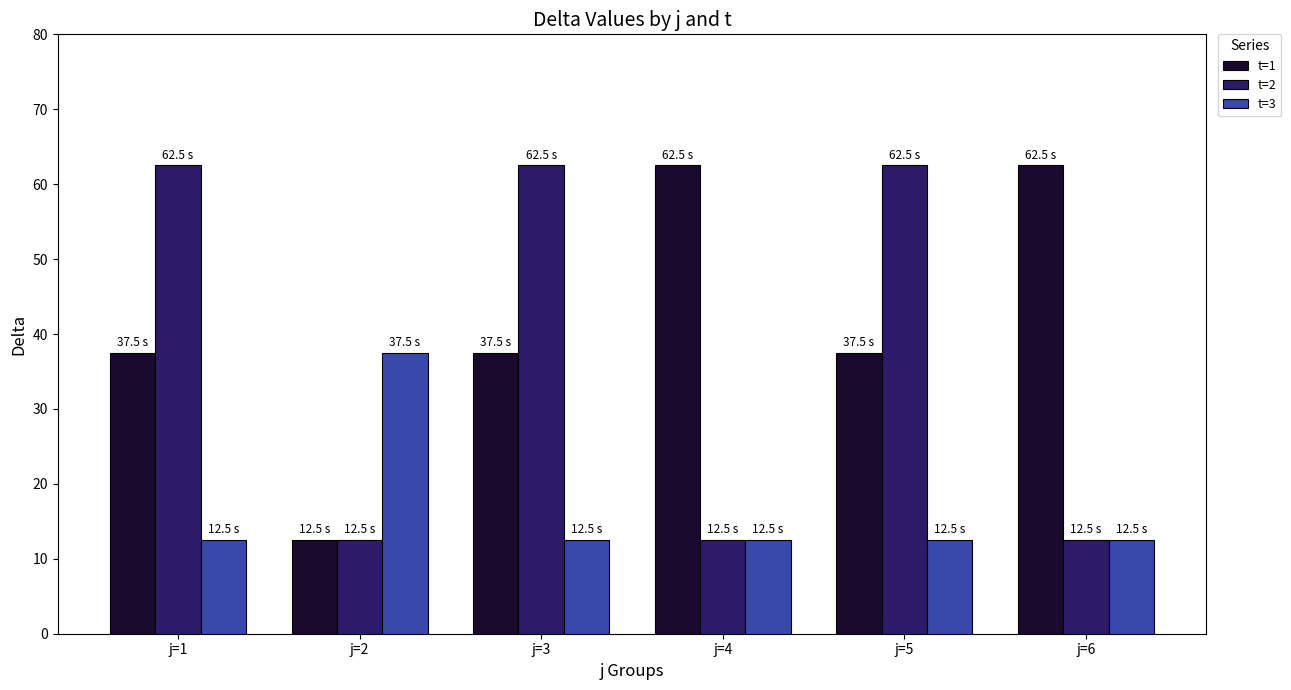

The value of t=3 at j=2 is 37.5. True or false?

True